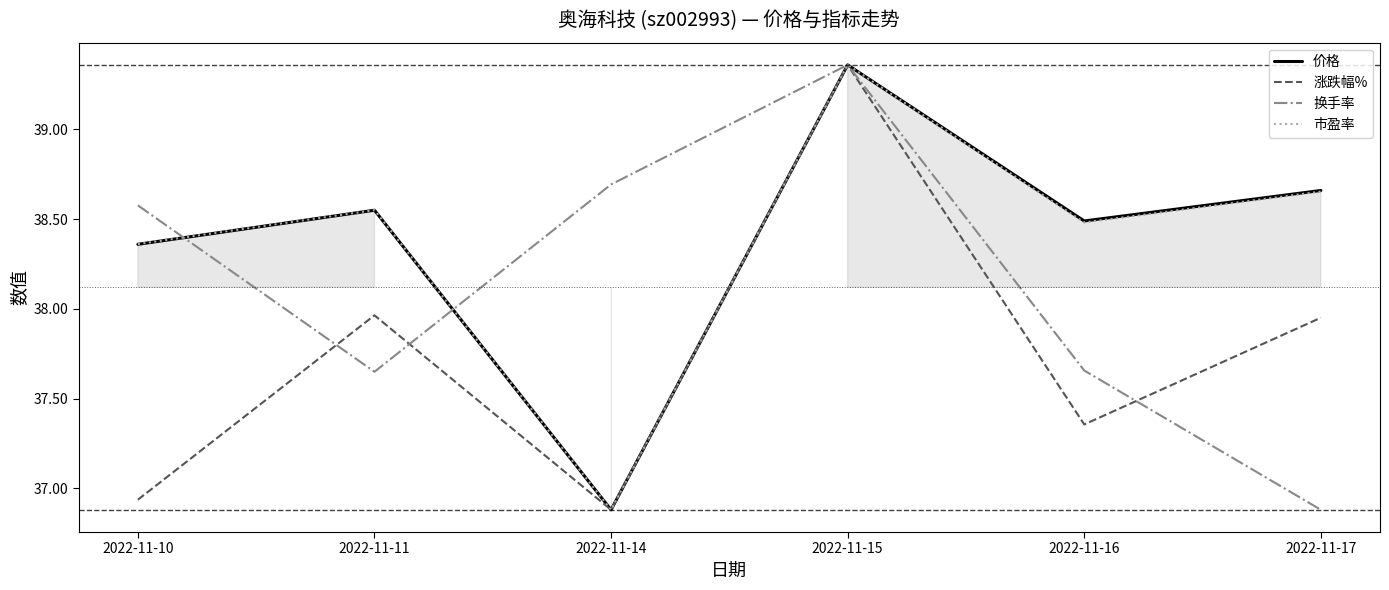

Is the value of 市盈率 at 2022-11-10 greater than the value of 价格 at 2022-11-16?

No